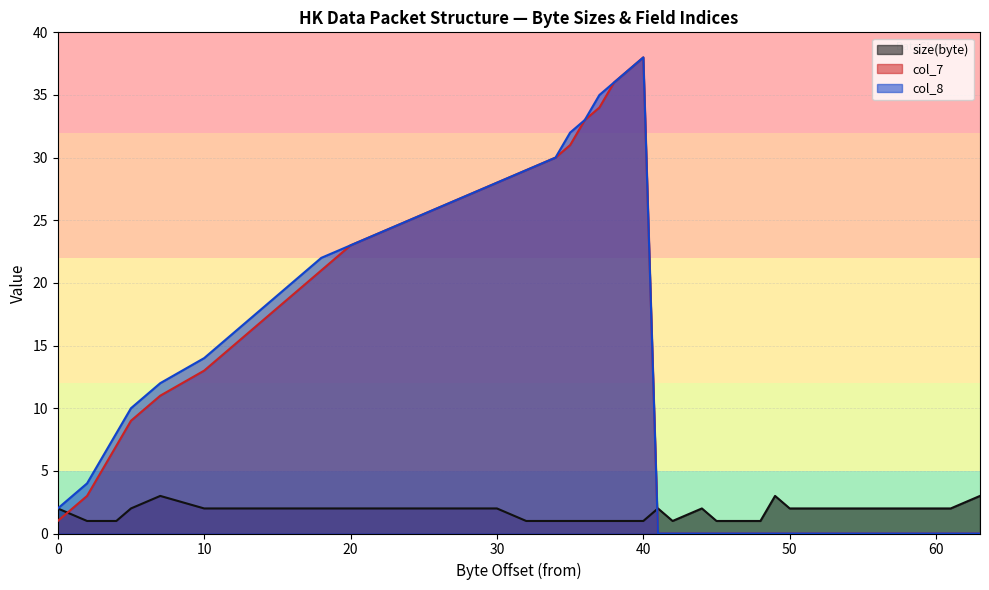

Which series changed the most between 45 and 48?

size(byte)